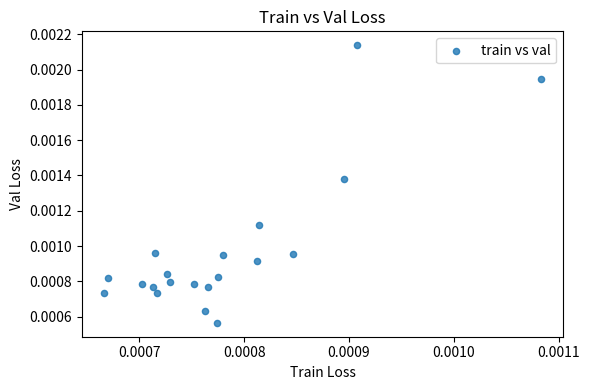

Count the number of points in this scatter plot.

20